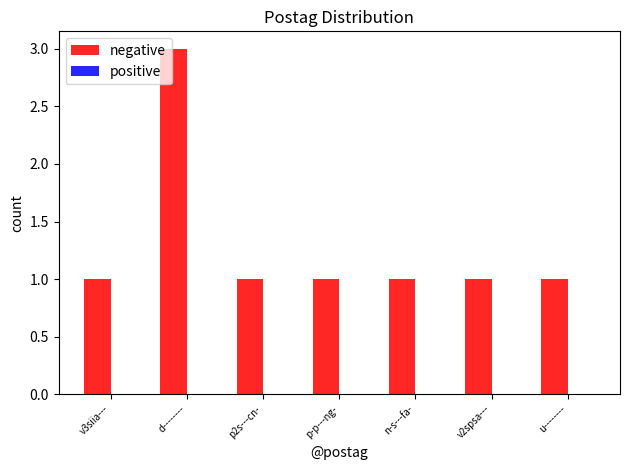

How many data points does each series have?

7